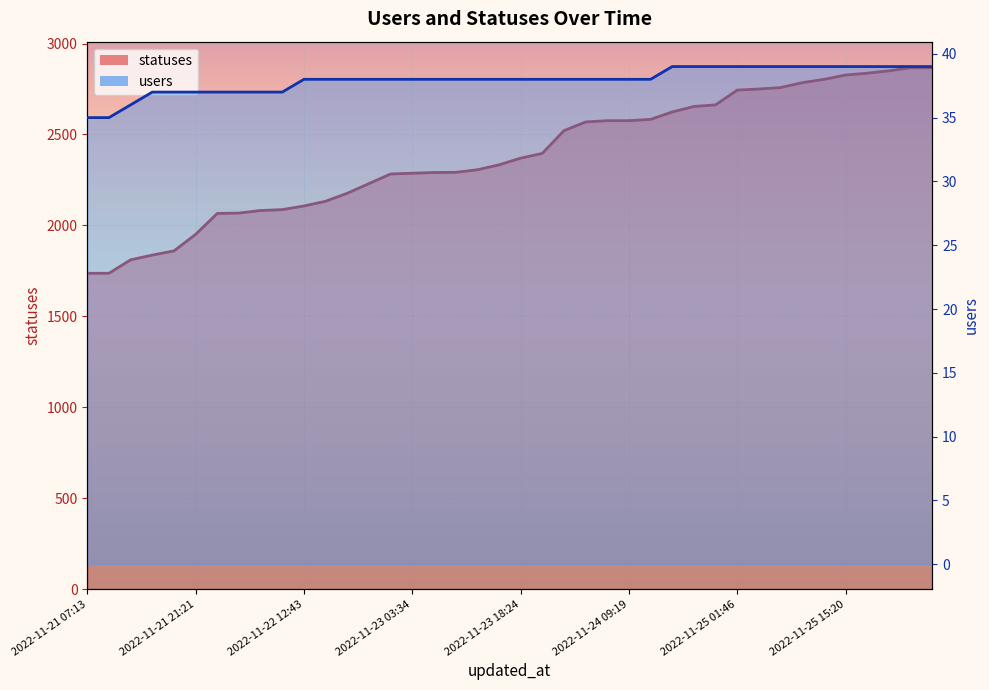

Count the number of categories in the chart.

40